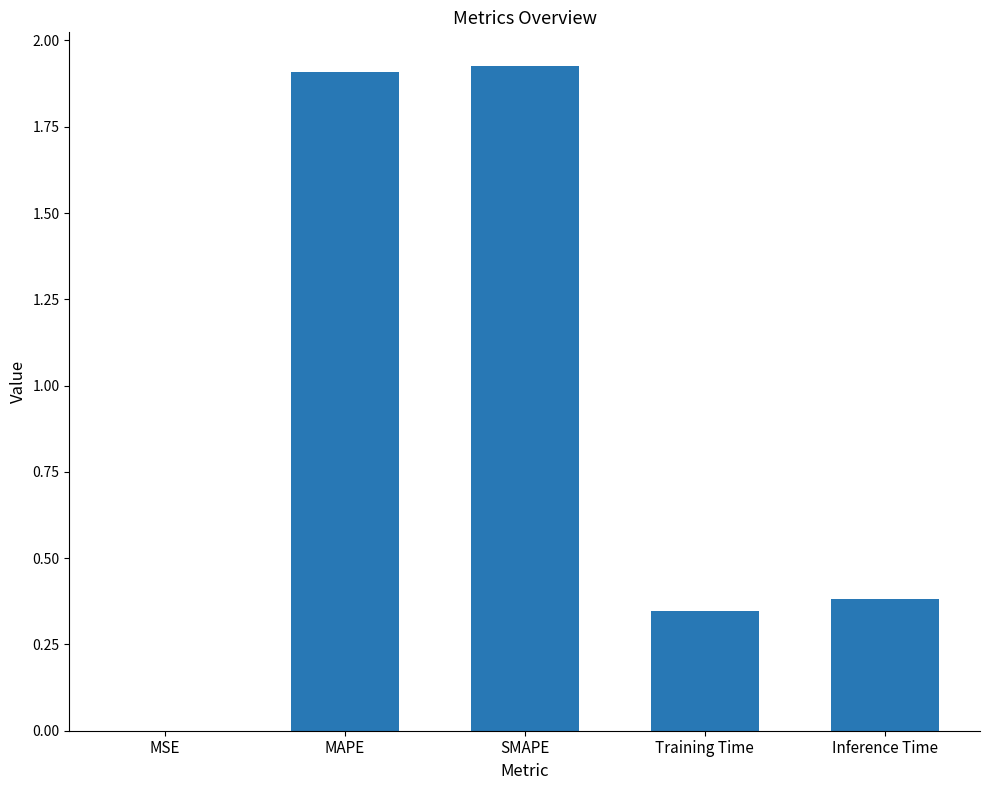

Are the bars horizontal?

No